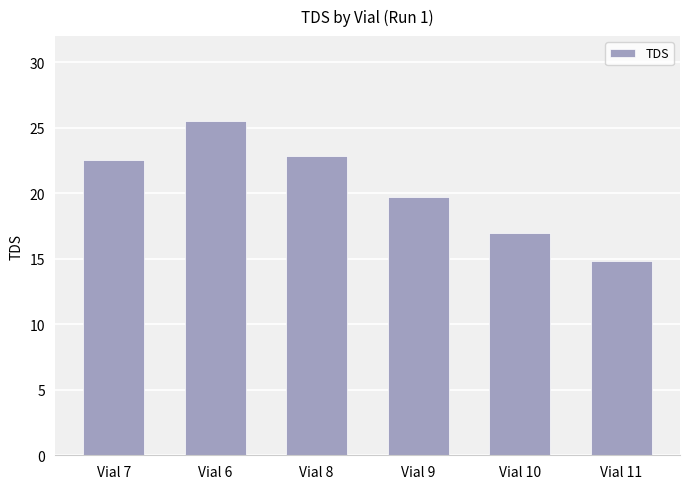

Which has a higher value, Vial 7 or Vial 10?

Vial 7